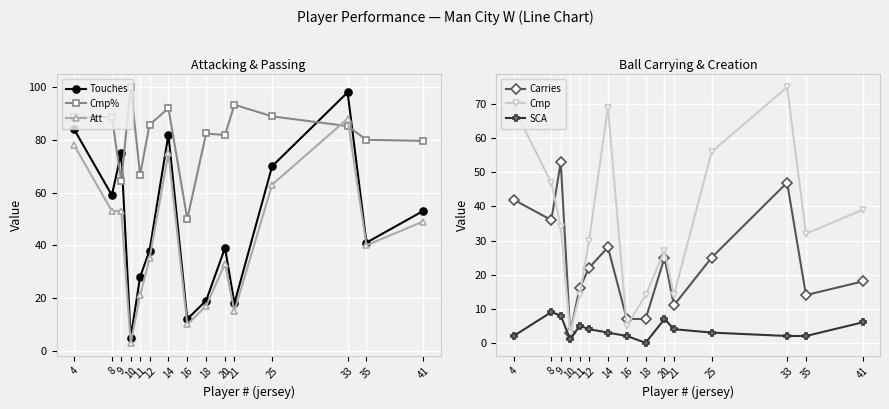

What is the value of the Cmp% point at the 13th from the left?

85.2